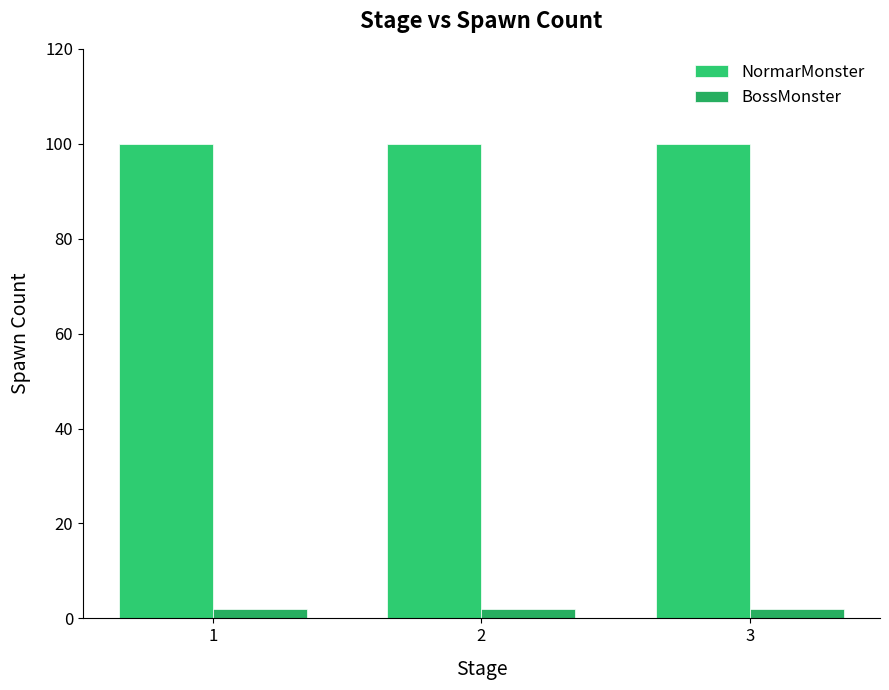

Reading right to left, extract all data points from this chart.

NormarMonster: 100	100	100
BossMonster: 2	2	2